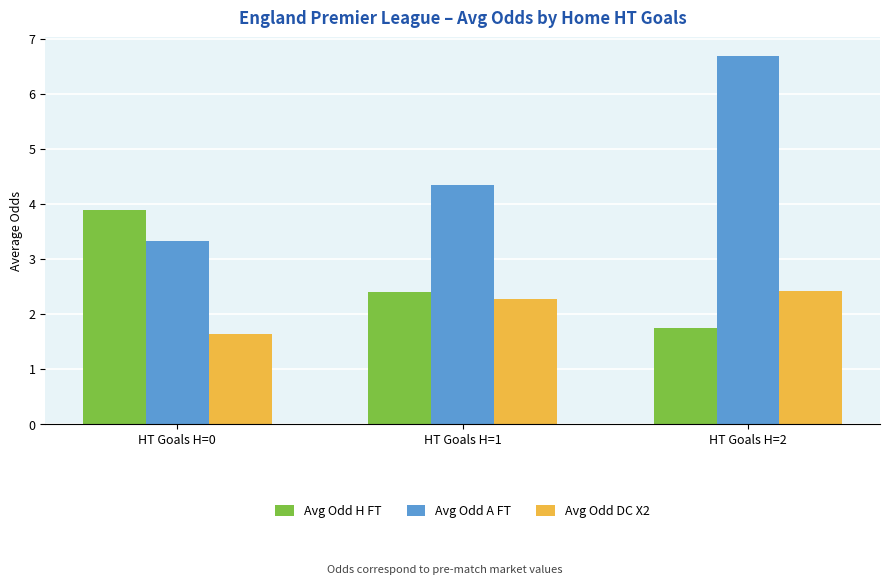

Reading left to right, list all the values displayed in this chart.

Avg Odd H FT: HT Goals H=0=3.9	HT Goals H=1=2.4	HT Goals H=2=1.7
Avg Odd A FT: HT Goals H=0=3.3	HT Goals H=1=4.3	HT Goals H=2=6.7
Avg Odd DC X2: HT Goals H=0=1.6	HT Goals H=1=2.3	HT Goals H=2=2.4